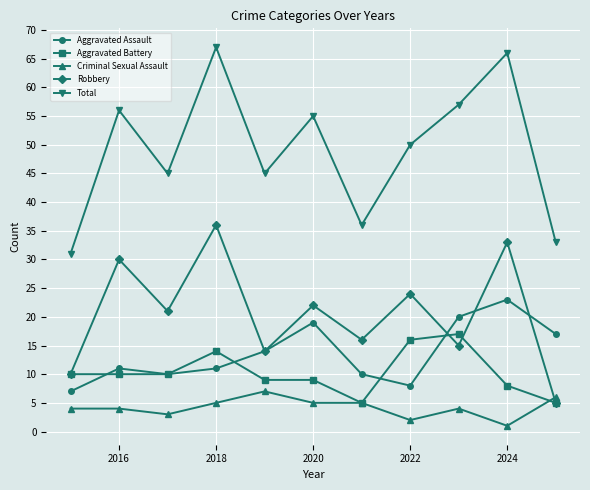

Rank the series by their maximum value, from highest to lowest.

Total, Robbery, Aggravated Assault, Aggravated Battery, Criminal Sexual Assault